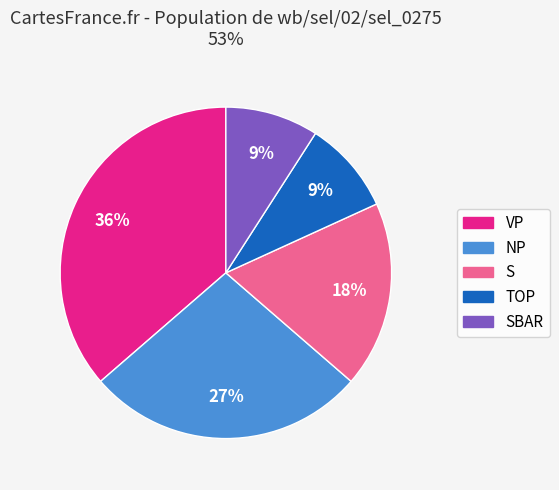

What is the largest slice in the pie chart?

VP